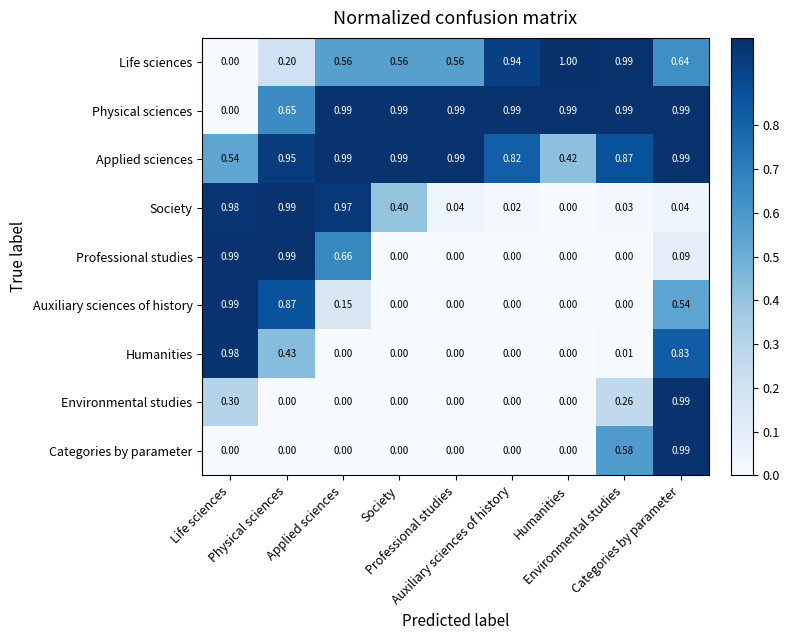

Reading left to right, list all the values displayed in this chart.

Life sciences: Life sciences=0.0	Physical sciences=0.2	Applied sciences=0.6	Society=0.6	Professional studies=0.6	Auxiliary sciences of history=0.9	Humanities=1.0	Environmental studies=1.0	Categories by parameter=0.6
Physical sciences: Life sciences=0.0	Physical sciences=0.7	Applied sciences=1.0	Society=1.0	Professional studies=1.0	Auxiliary sciences of history=1.0	Humanities=1.0	Environmental studies=1.0	Categories by parameter=1.0
Applied sciences: Life sciences=0.5	Physical sciences=0.9	Applied sciences=1.0	Society=1.0	Professional studies=1.0	Auxiliary sciences of history=0.8	Humanities=0.4	Environmental studies=0.9	Categories by parameter=1.0
Society: Life sciences=1.0	Physical sciences=1.0	Applied sciences=1.0	Society=0.4	Professional studies=0.0	Auxiliary sciences of history=0.0	Humanities=0.0	Environmental studies=0.0	Categories by parameter=0.0
Professional studies: Life sciences=1.0	Physical sciences=1.0	Applied sciences=0.7	Society=0.0	Professional studies=0.0	Auxiliary sciences of history=0.0	Humanities=0.0	Environmental studies=0.0	Categories by parameter=0.1
Auxiliary sciences of history: Life sciences=1.0	Physical sciences=0.9	Applied sciences=0.1	Society=0.0	Professional studies=0.0	Auxiliary sciences of history=0.0	Humanities=0.0	Environmental studies=0.0	Categories by parameter=0.5
Humanities: Life sciences=1.0	Physical sciences=0.4	Applied sciences=0.0	Society=0.0	Professional studies=0.0	Auxiliary sciences of history=0.0	Humanities=0.0	Environmental studies=0.0	Categories by parameter=0.8
Environmental studies: Life sciences=0.3	Physical sciences=0.0	Applied sciences=0.0	Society=0.0	Professional studies=0.0	Auxiliary sciences of history=0.0	Humanities=0.0	Environmental studies=0.3	Categories by parameter=1.0
Categories by parameter: Life sciences=0.0	Physical sciences=0.0	Applied sciences=0.0	Society=0.0	Professional studies=0.0	Auxiliary sciences of history=0.0	Humanities=0.0	Environmental studies=0.6	Categories by parameter=1.0